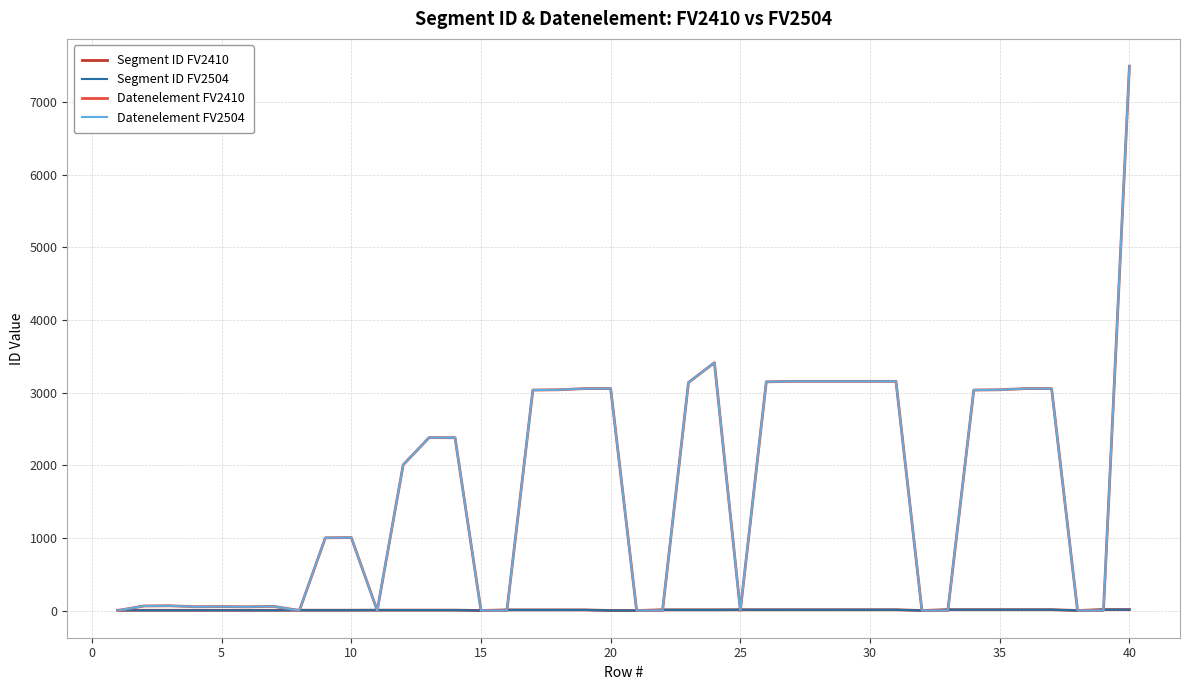

Is this an area chart (filled region under the line)?

No